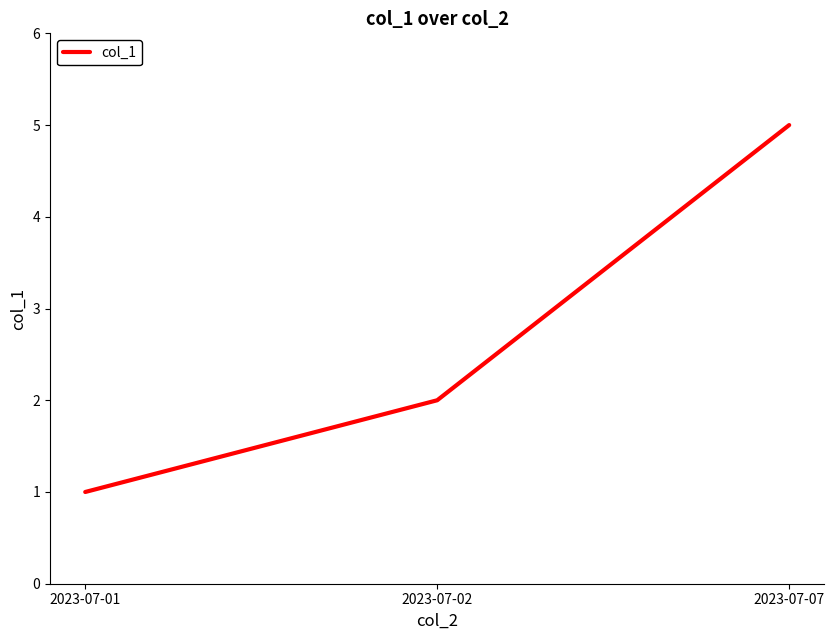

Rank the categories by value from lowest to highest.

2023-07-01, 2023-07-02, 2023-07-07